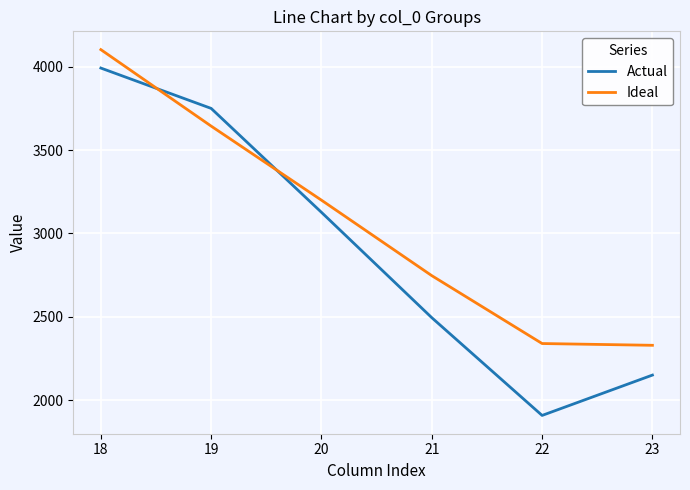

True or false: Actual has a value of 5217.2 at 20.

False